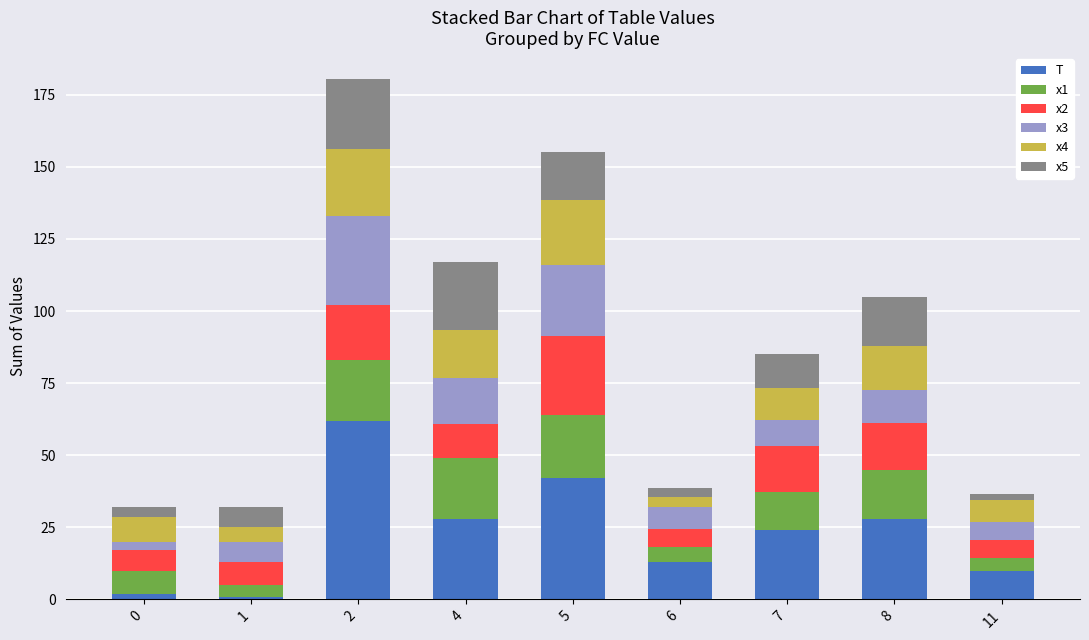

What are all the series names shown in the legend?

T, x1, x2, x3, x4, x5